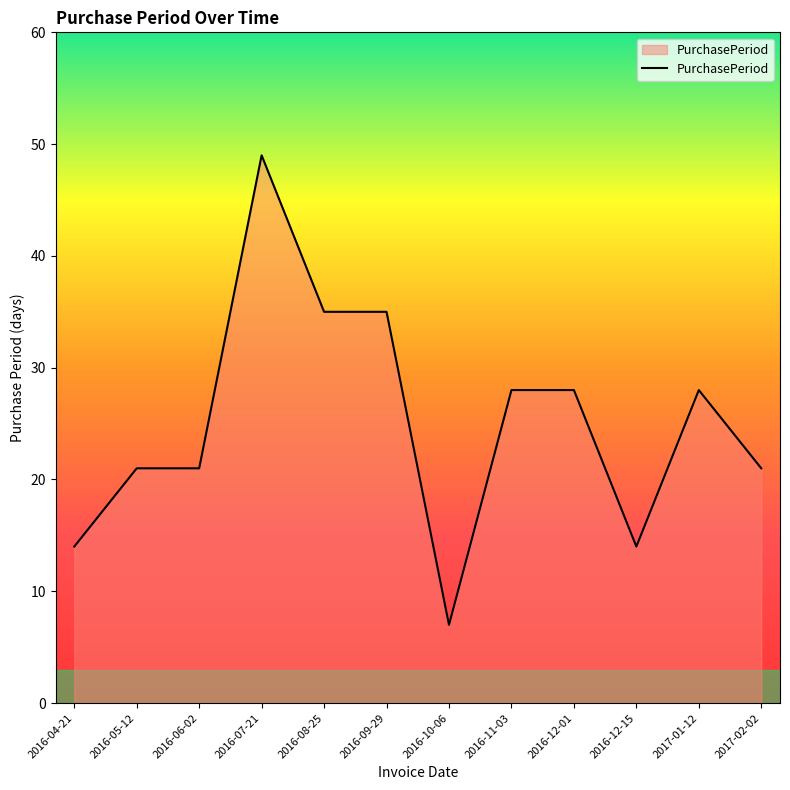

Count the number of categories in the chart.

12